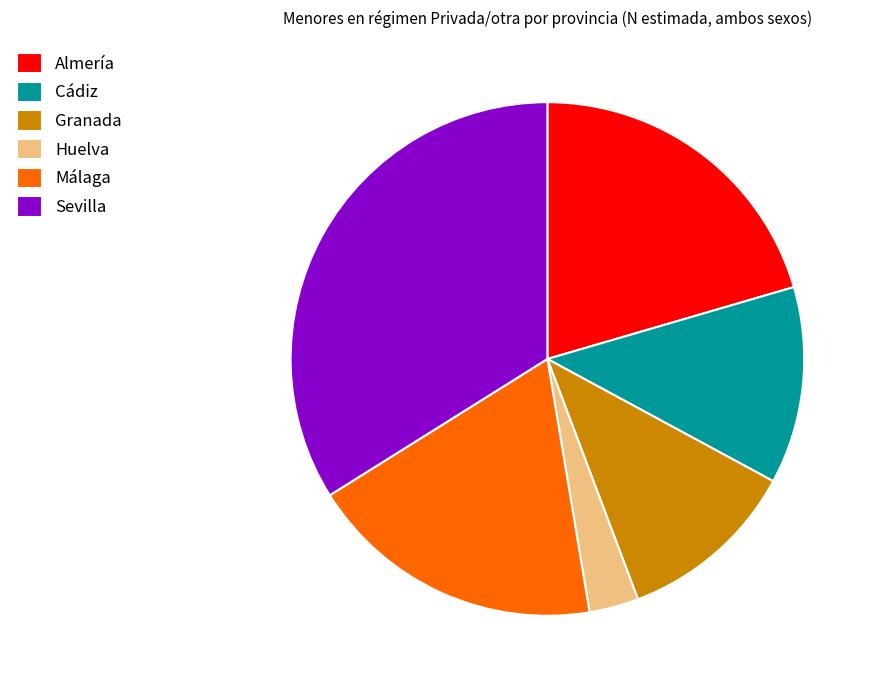

Is it true that Huelva is 10% of the pie?

False